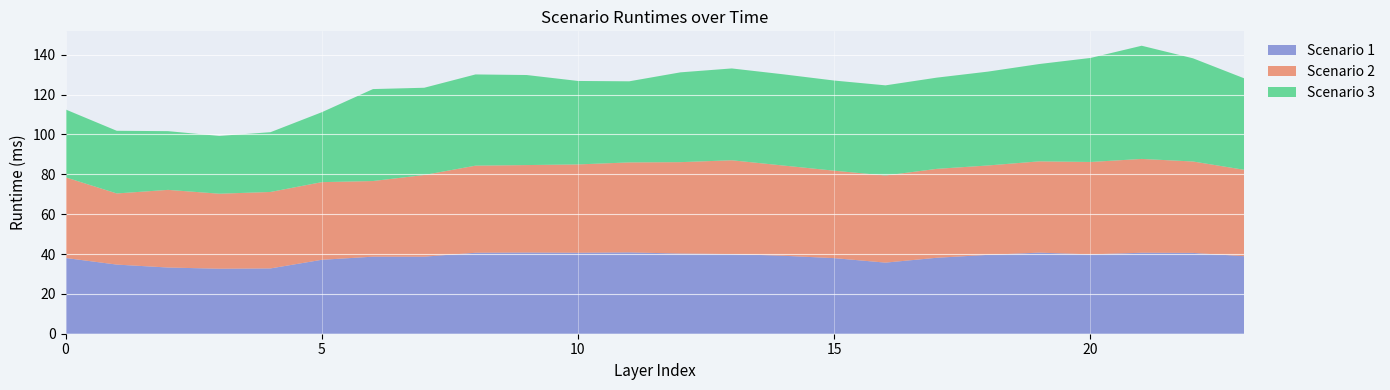

Reading left to right, what are all the values shown in this chart?

Scenario 1: 0=38.0	1=34.7	2=33.2	3=32.6	4=32.8	5=37.1	6=38.7	7=38.7	8=40.6	9=40.7	10=40.6	11=40.8	12=40.2	13=40.0	14=39.1	15=37.9	16=35.7	17=38.1	18=39.6	19=40.7	20=39.8	21=40.6	22=40.6	23=38.9
Scenario 2: 0=40.5	1=35.7	2=39.0	3=37.6	4=38.4	5=39.0	6=38.0	7=41.0	8=43.7	9=43.9	10=44.3	11=45.2	12=45.9	13=47.1	14=45.3	15=43.9	16=43.7	17=44.6	18=44.9	19=45.8	20=46.4	21=47.1	22=45.9	23=43.4
Scenario 3: 0=34.1	1=31.4	2=29.5	3=29.0	4=30.0	5=35.1	6=46.2	7=43.8	8=45.8	9=45.2	10=41.9	11=40.7	12=45.1	13=46.1	14=45.8	15=45.2	16=45.2	17=45.8	18=47.1	19=48.8	20=52.2	21=56.8	22=51.8	23=45.9